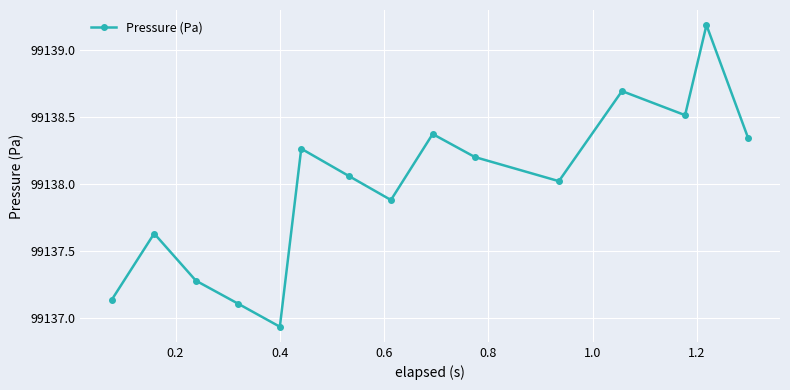

How many interior local valleys (lower than both neighbors) does the data have?

4